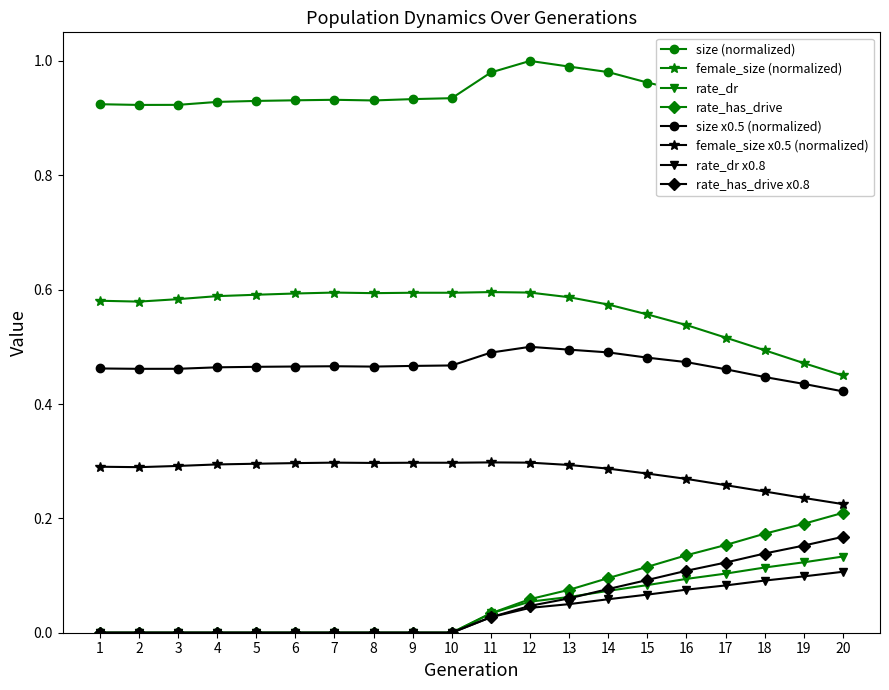

How many lines are shown in the chart?

4